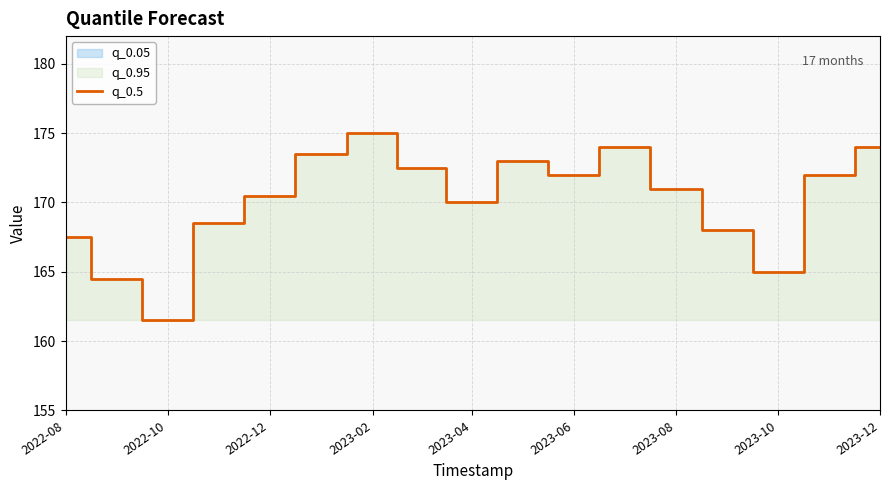

True or false: q_0.5 has a value of 174.0 at 2023-12.

True